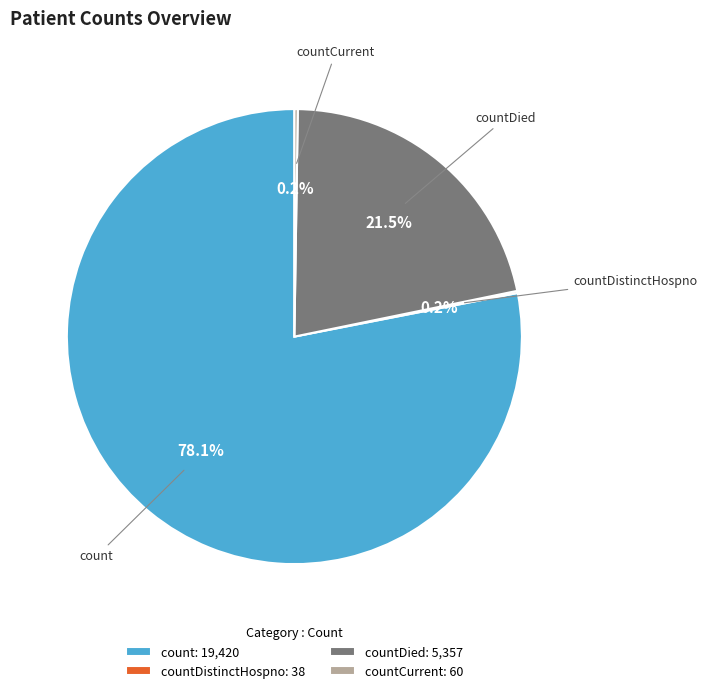

To the nearest percent, what is the average slice percentage?

25%